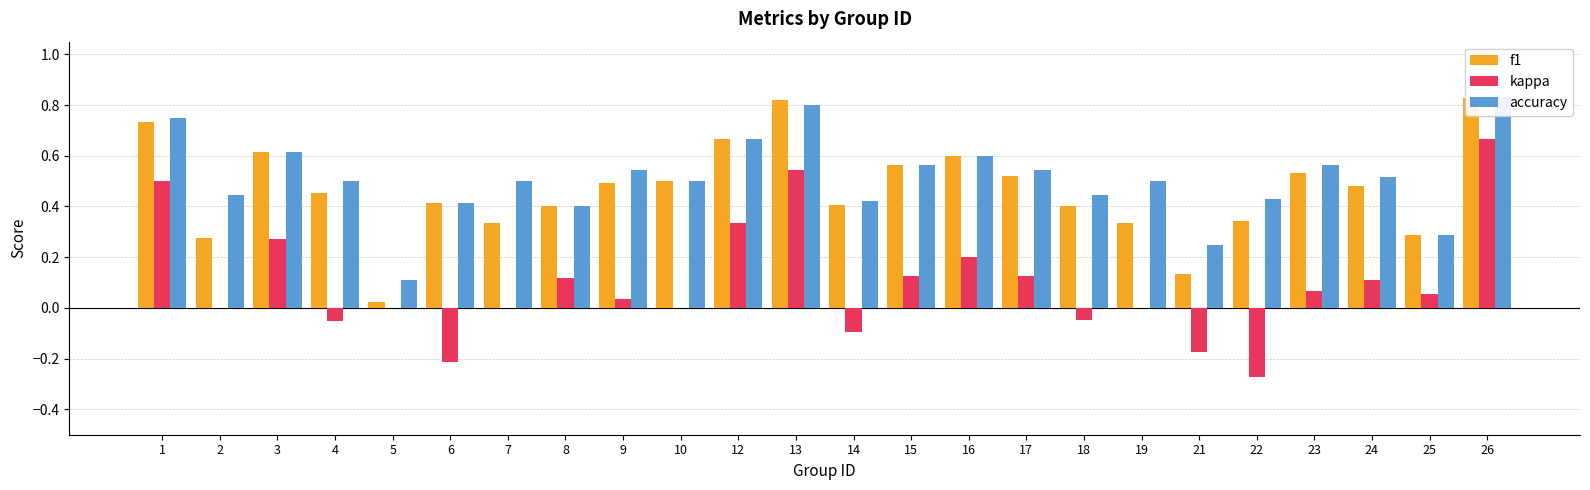

Which series has the largest total across all categories?

accuracy